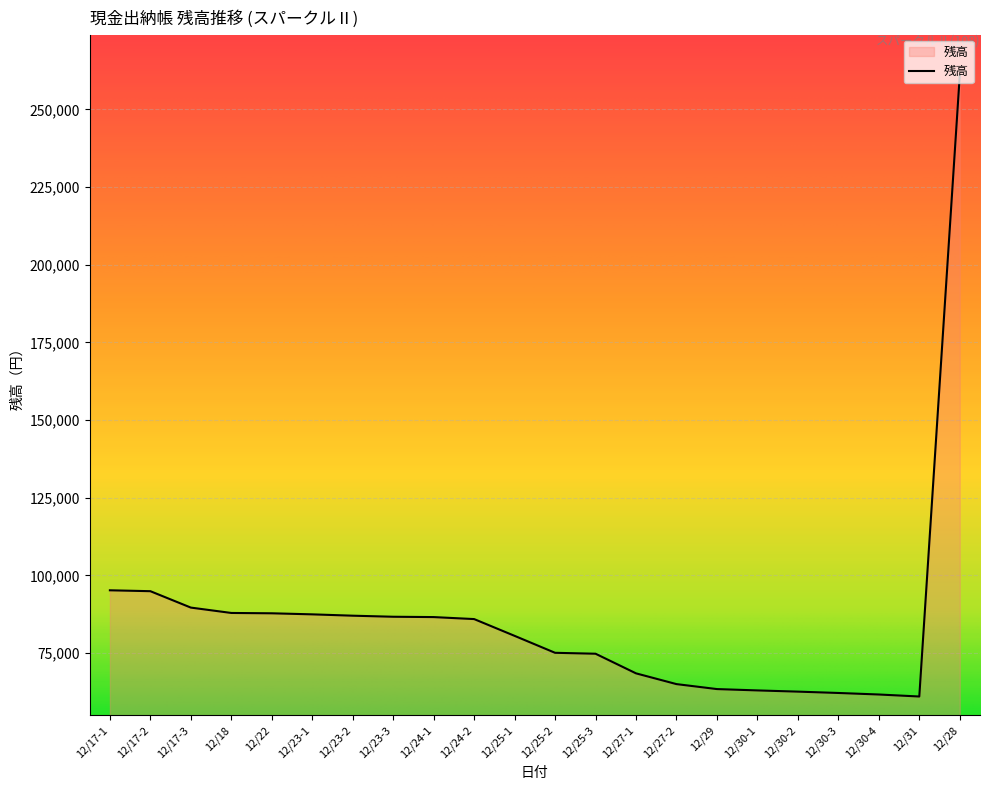

At which category does the chart reach its peak across all series?

12/28